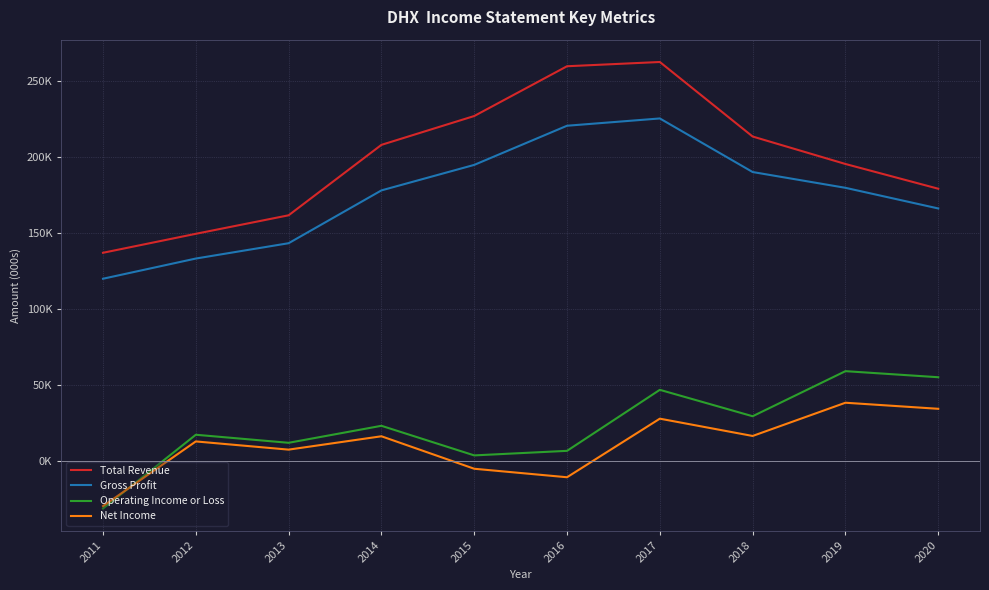

Does the chart display data point markers on the line(s)?

No